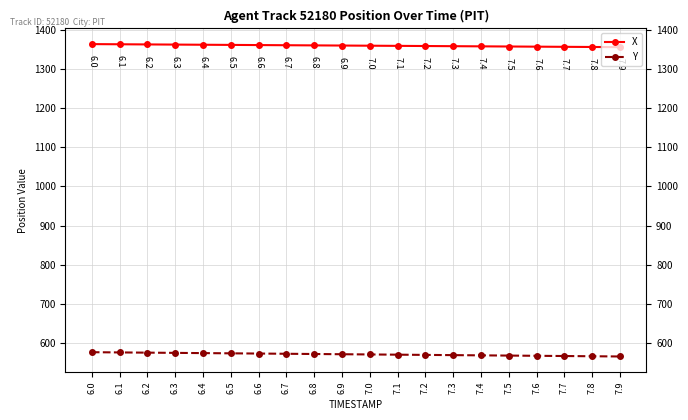

What is the label of the 3rd point from the right?

7.7